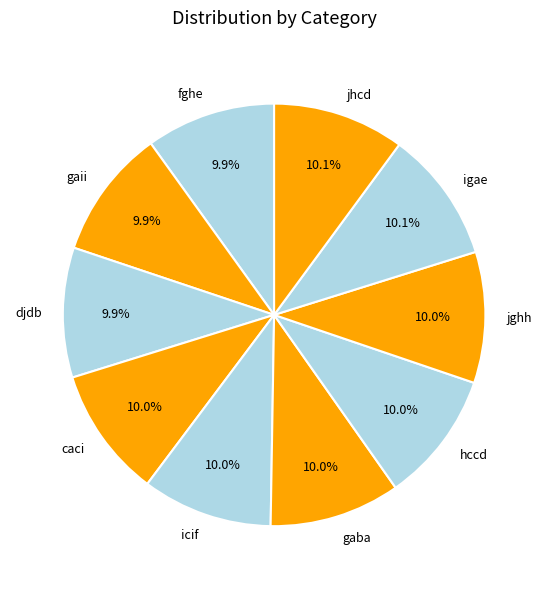

To the nearest percent, what is the average slice percentage?

10%